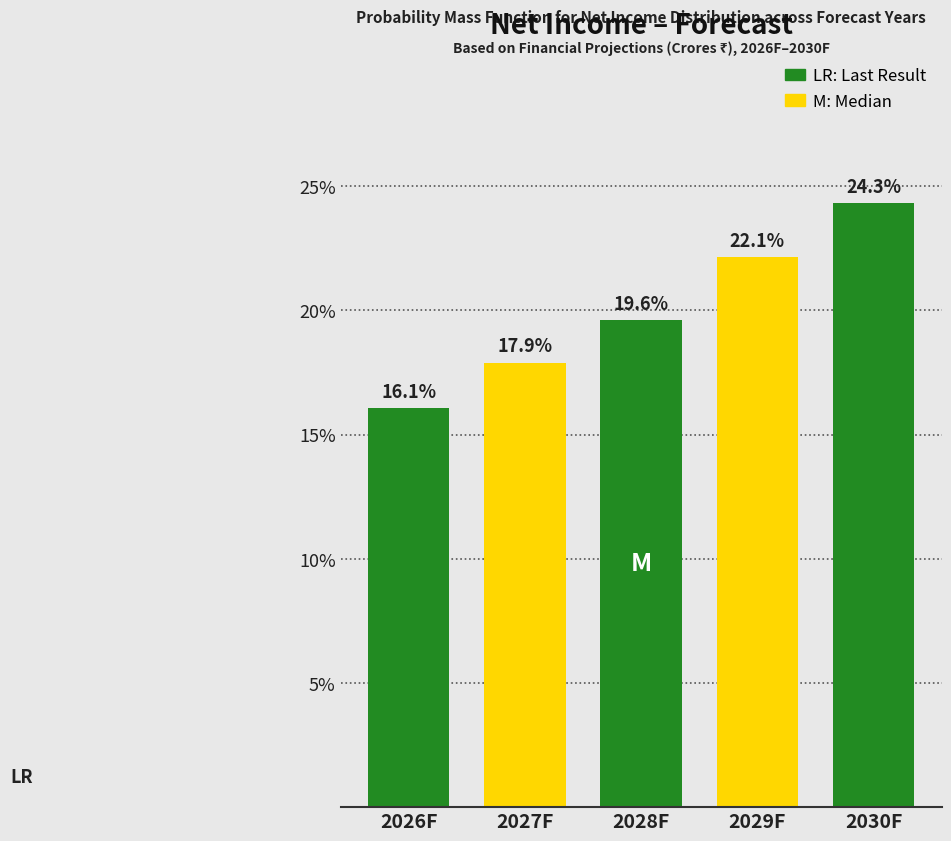

Reading left to right, transcribe all the data shown in this chart.

16.1	17.9	19.6	22.1	24.3